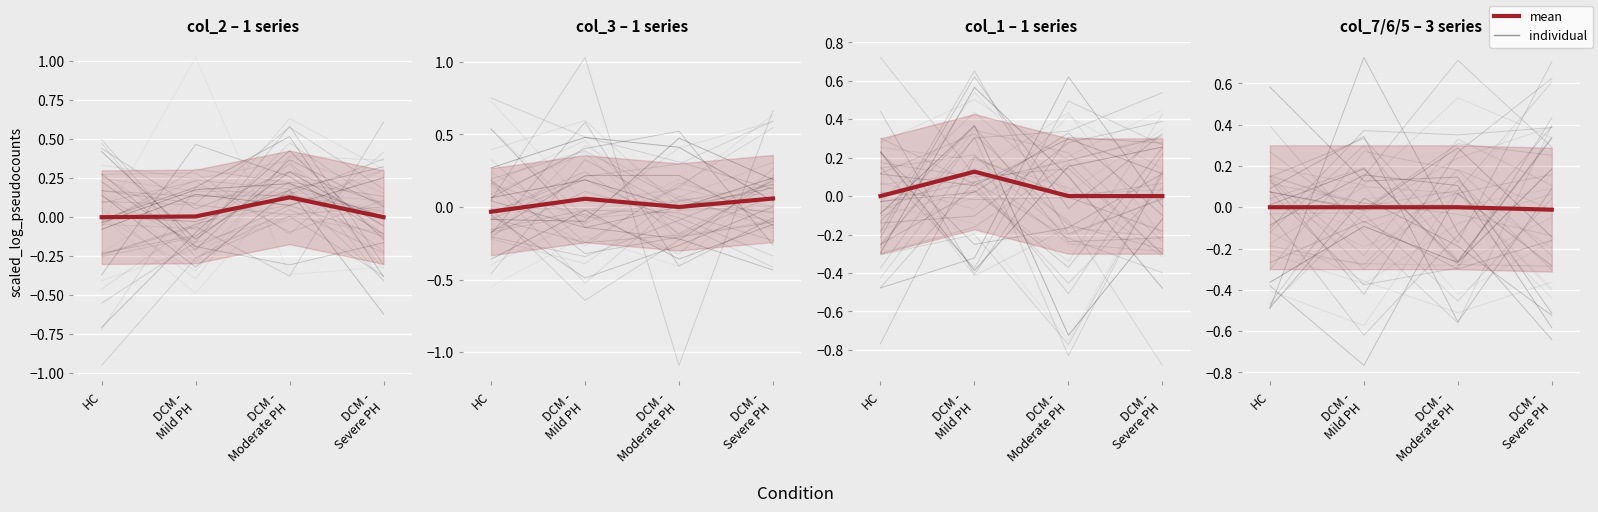

Reading left to right, extract all data points from this chart.

col_2: 0.0	0.0	0.1	0.0
col_3: -0.0	0.1	0.0	0.1
col_1: 0.0	0.1	0.0	0.0
col_7, col_6, col_5: 0.0	0.0	0.0	-0.0